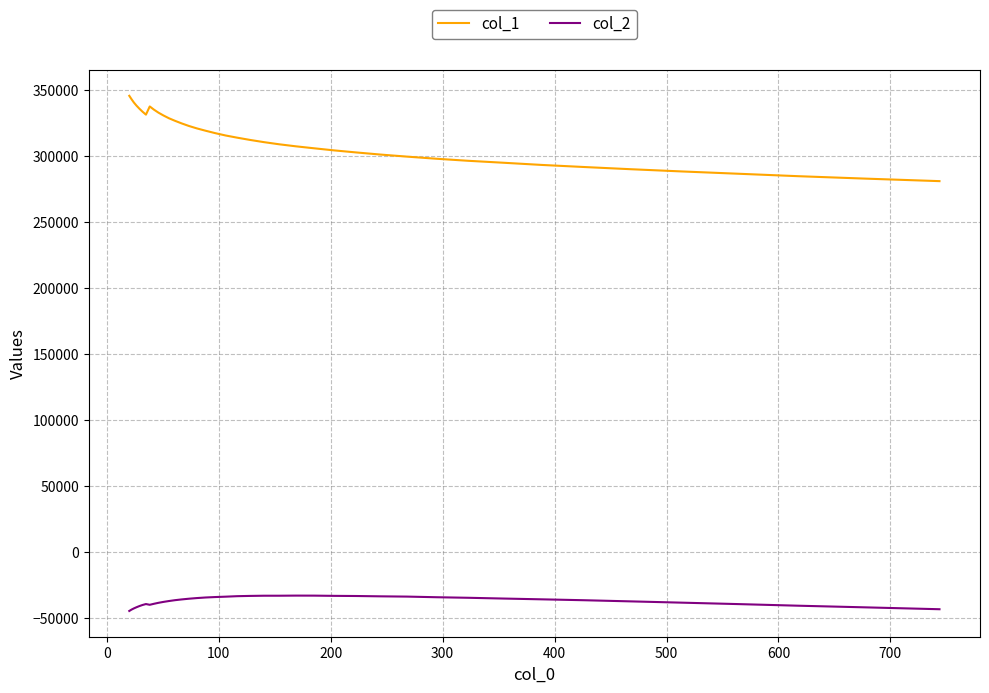

Count the number of data series in this chart.

2